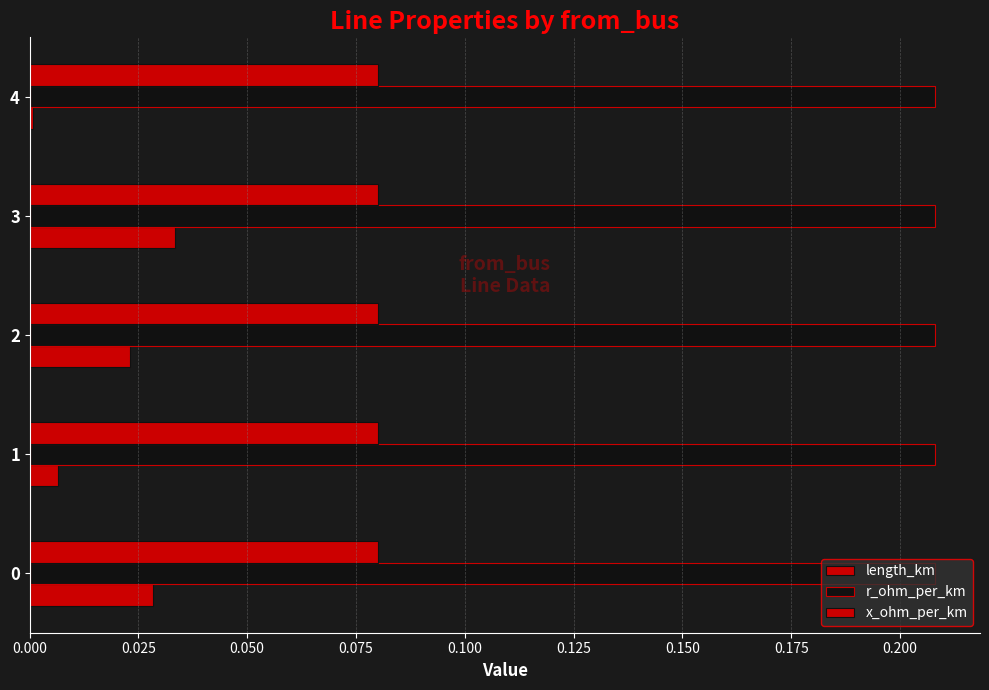

How many data points does each series have?

5